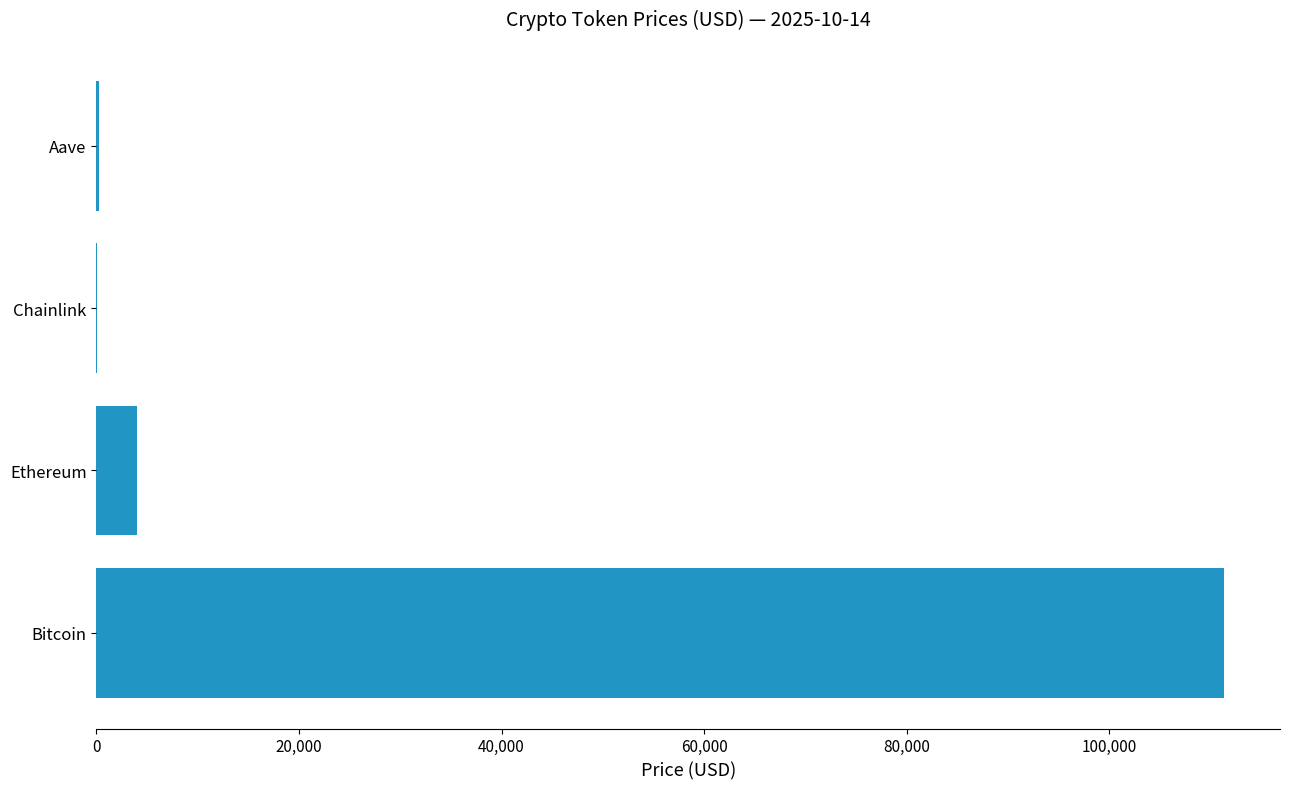

True or false: the data shows 3978.7 at Ethereum.

True